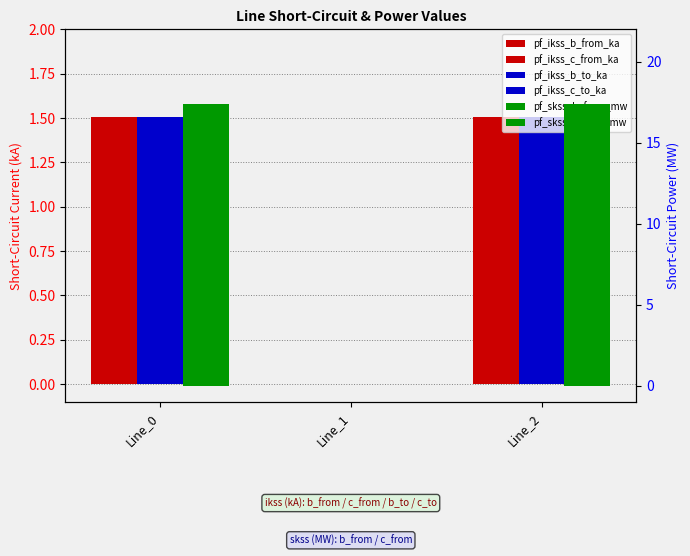

True or false: pf_skss_b_from_mw has a value of 7.6 at Line_1.

False